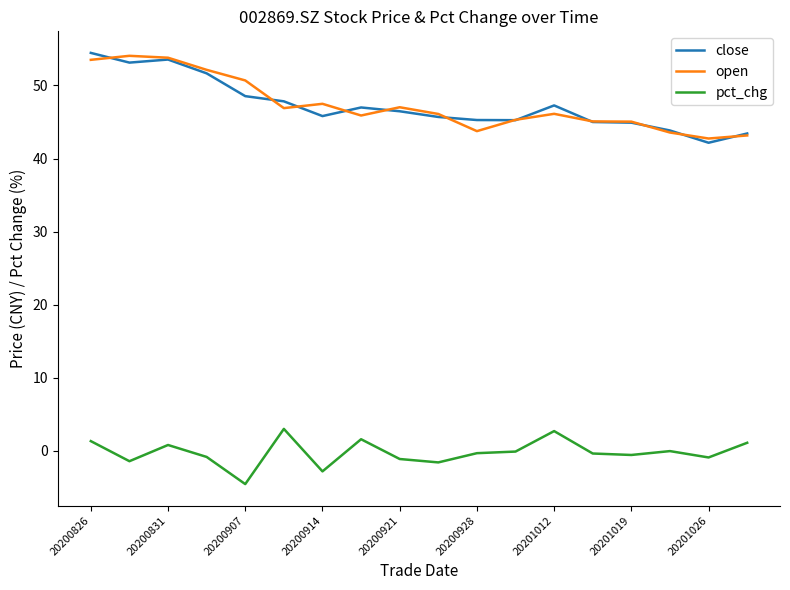

What is the difference between the maximum and minimum values in the close series?

12.3